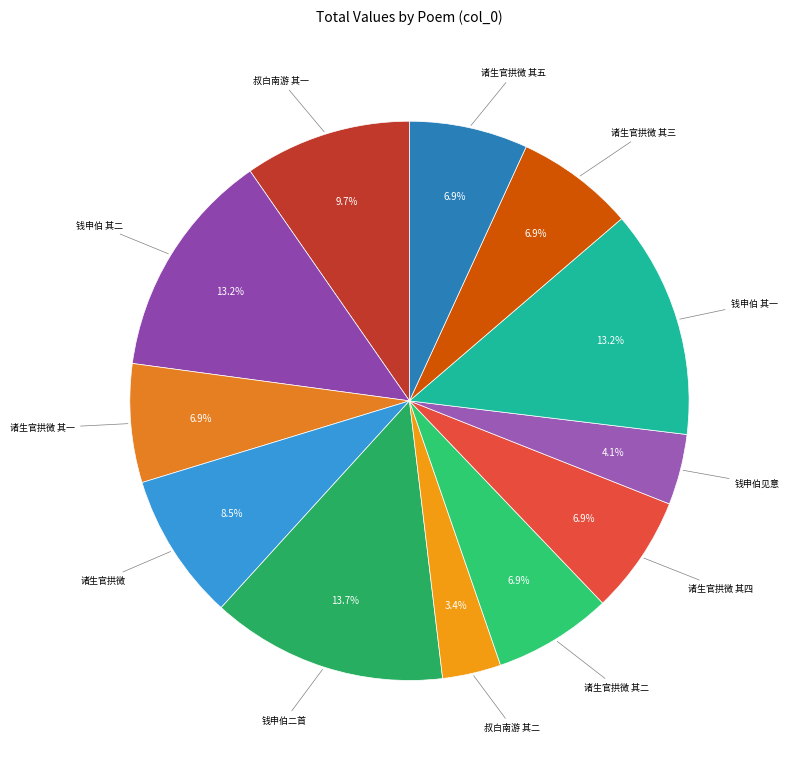

Which has a higher value, 诸生官拱微 其四 or 钱申伯见意?

诸生官拱微 其四